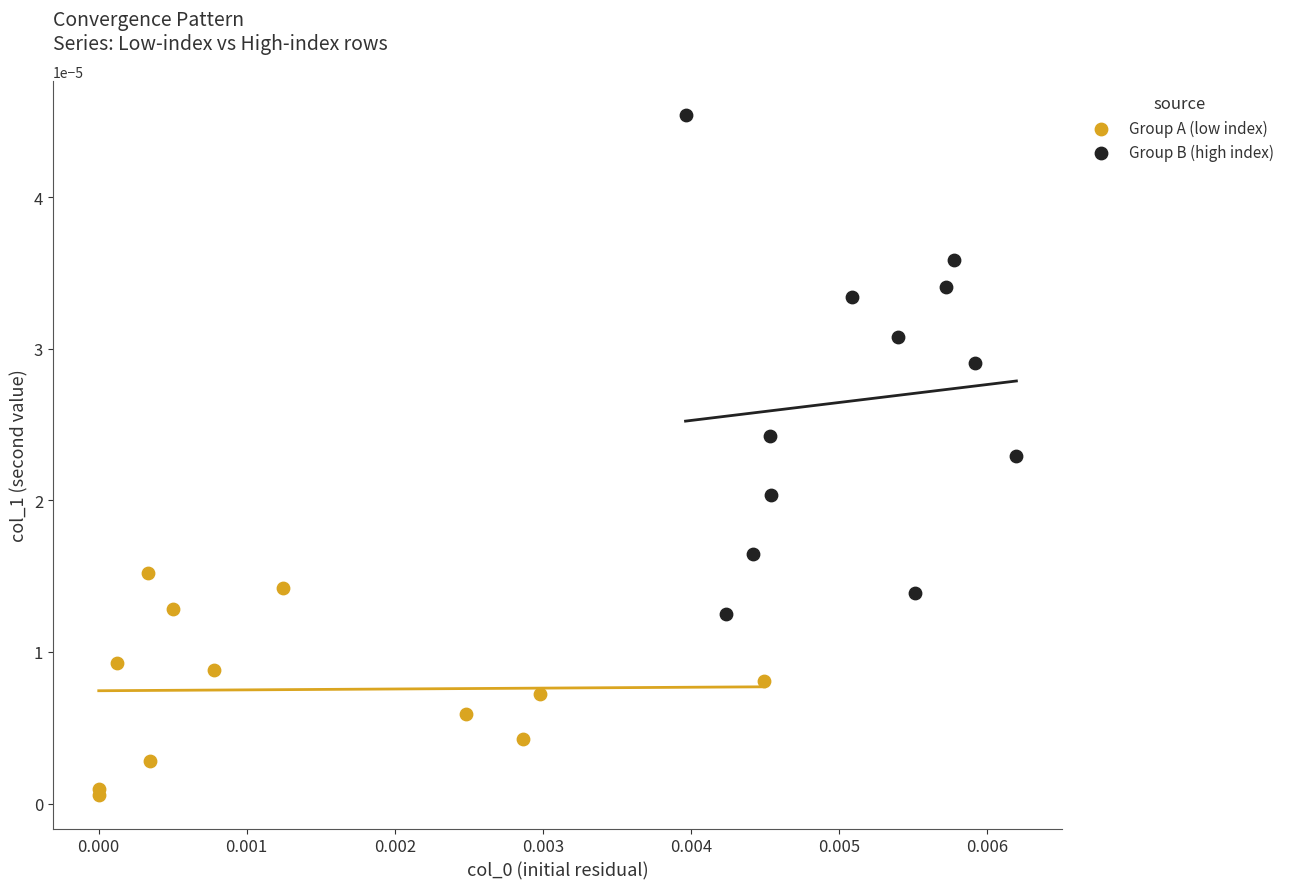

What are all the series names shown in the legend?

Group A (low index), Group B (high index)